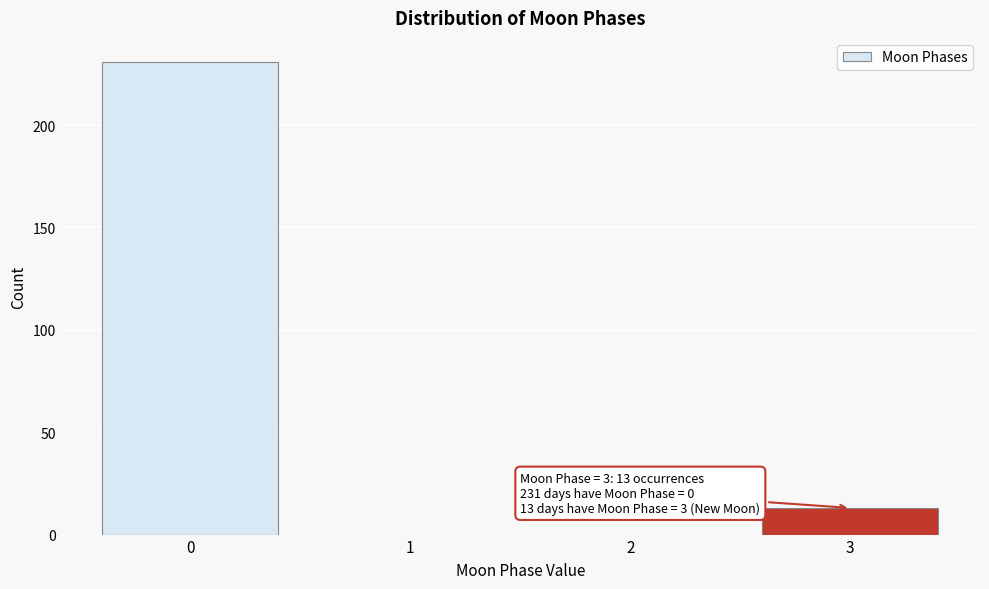

Reading left to right, list all the values displayed in this chart.

0=231	1=0	2=0	3=13